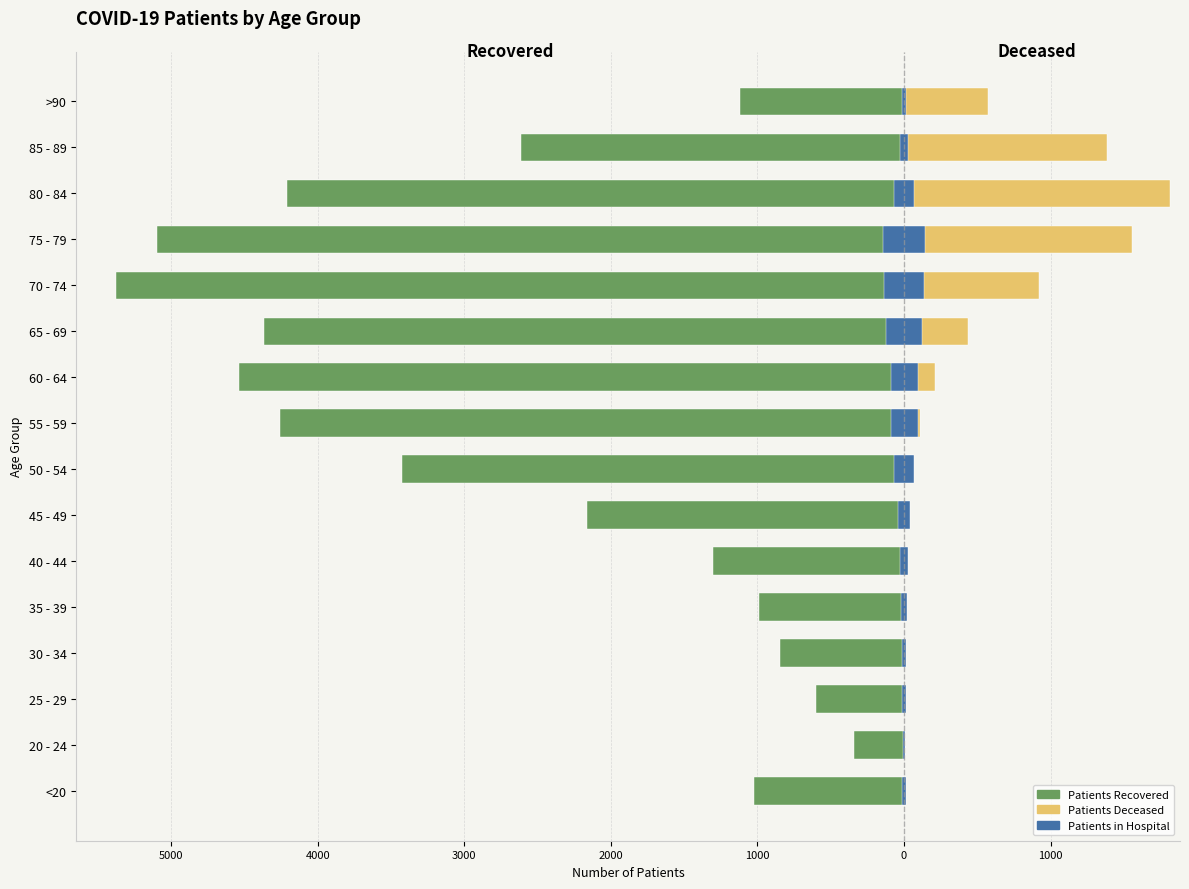

Which category has the highest value in the patients_deceased series?

80 - 84